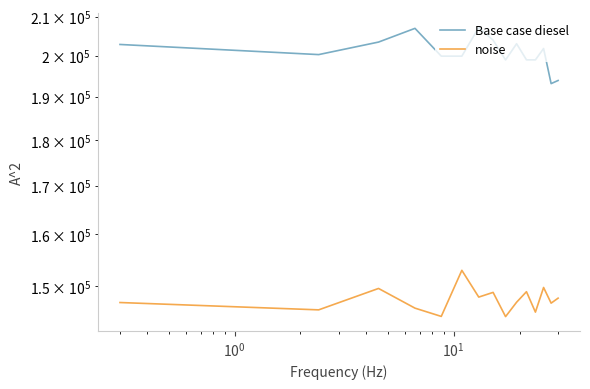

Reading right to left, what are all the values shown in this chart?

Base case diesel consumed: 193885.0	193128.5	201784.5	198942.3	198951.5	202991.8	198927.2	203895.0	207155.3	199872.4	199872.3	206929.6	203414.0	200257.4	202807.7
Modeled non-residential ene...: 147734.5	146816.3	149718.0	145180.6	148931.1	146983.5	144367.0	148802.1	147930.4	152957.4	144404.0	145902.8	149535.4	145591.3	146930.3